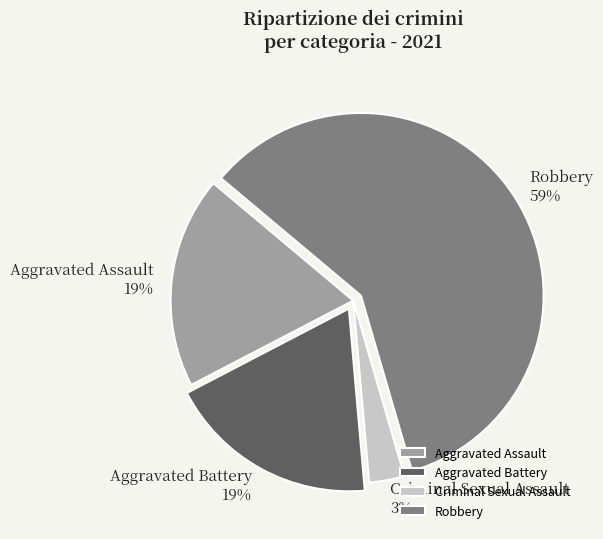

Combined, do Aggravated Assault and Robbery account for over 50%?

Yes